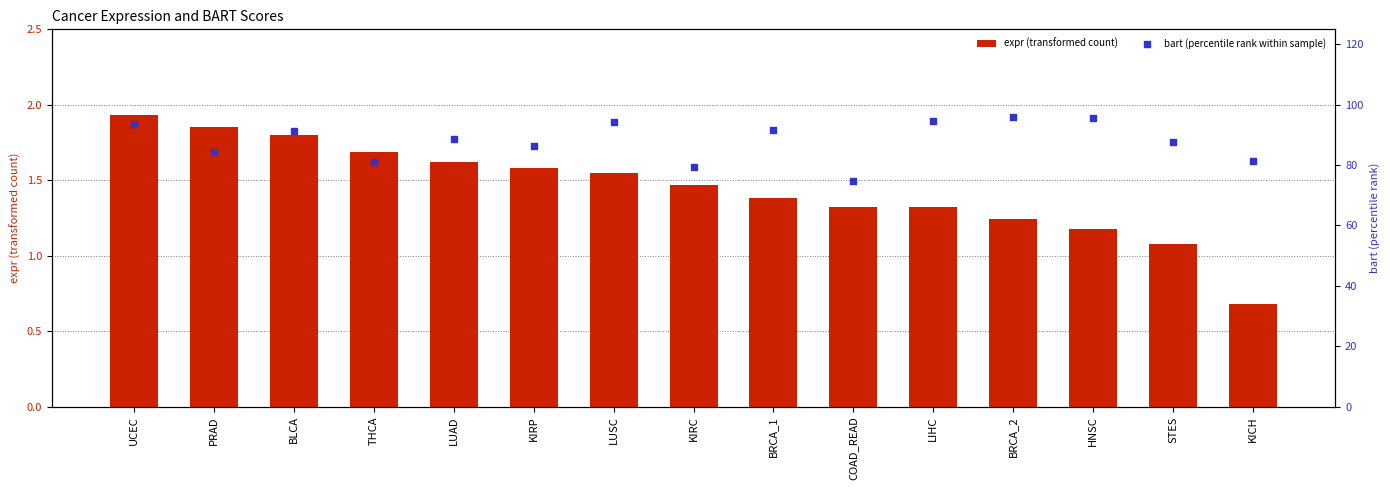

Which series reaches the maximum Y coordinate?

bart (percentile rank within sample)